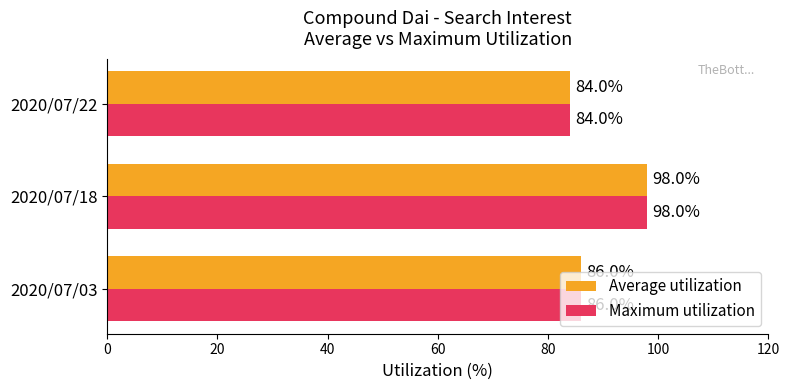

What is the maximum value for Maximum utilization?

98